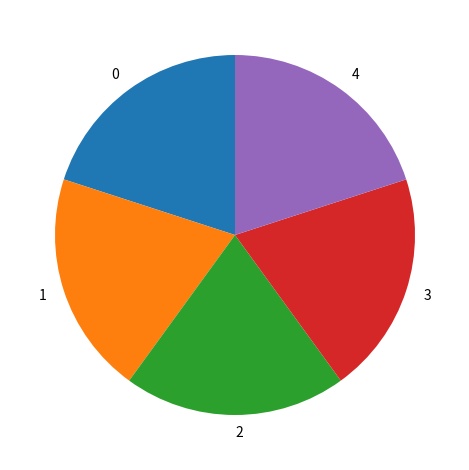

Is there any slice that represents more than half of the pie?

No